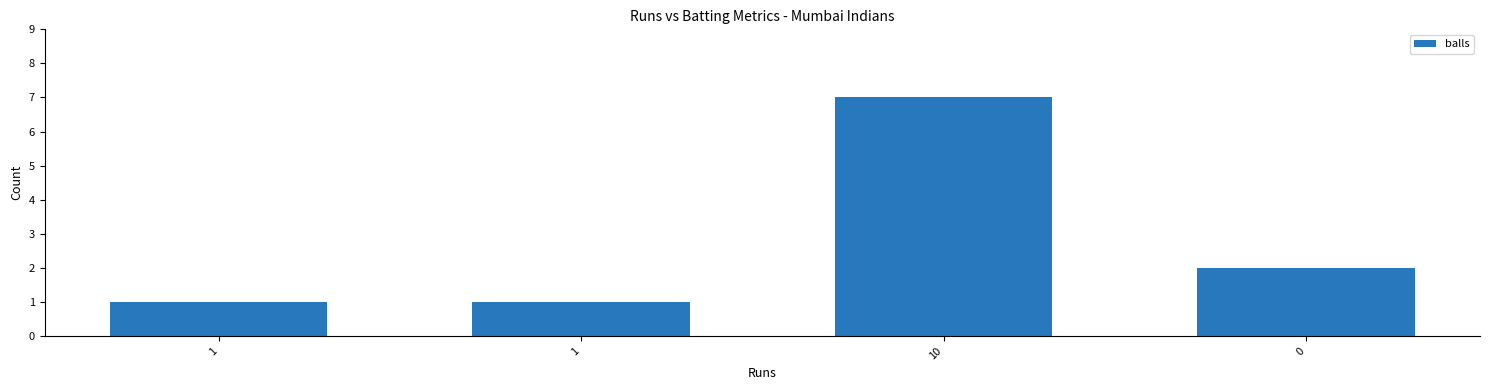

What value does the data have at 10?

7